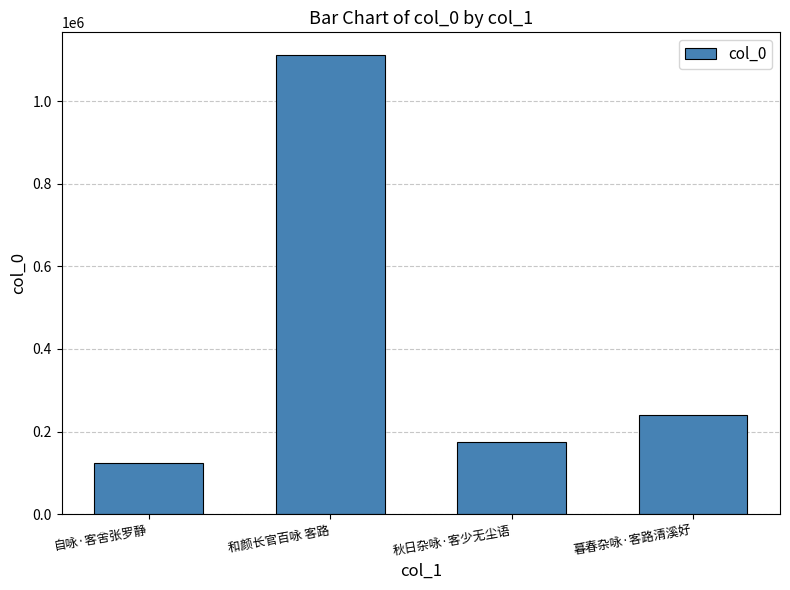

What is the sum of all values?

1649324